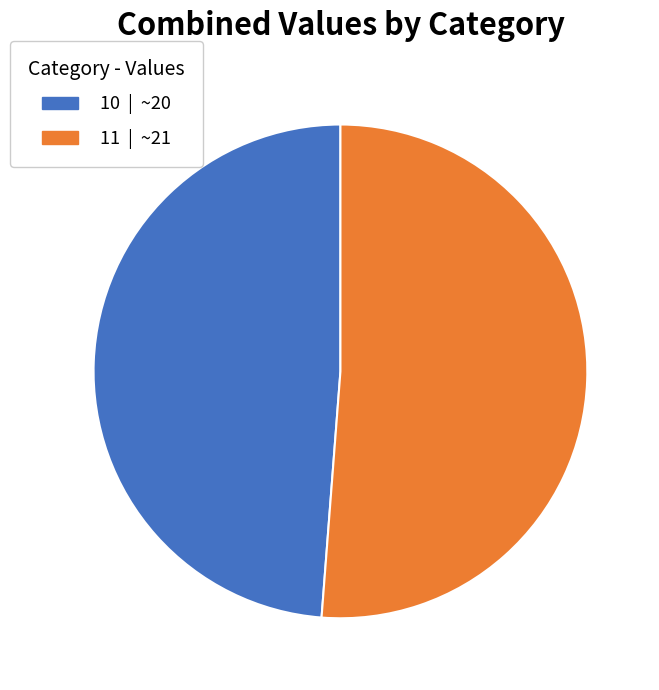

Is the sum of 11 and 10 greater than half?

Yes